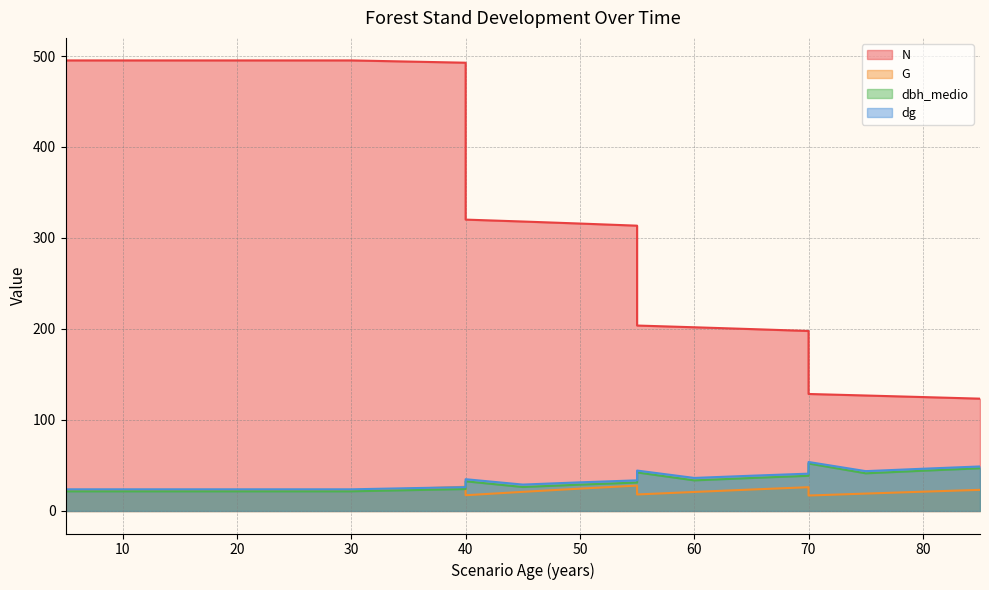

What is the sum of the dg values at 60 and 55?

70.0